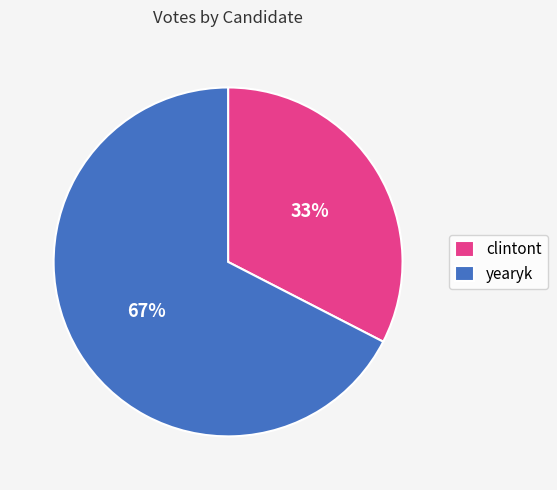

Which has a higher value, yearyk or clintont?

yearyk